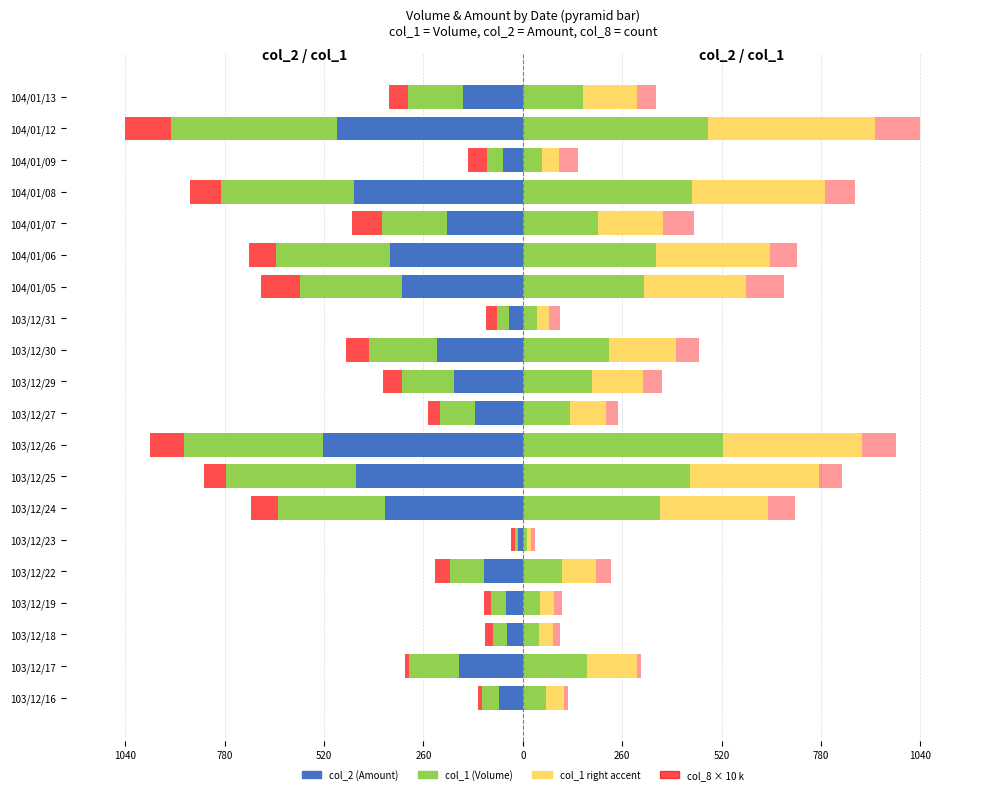

How many data points in col_2 (right) are less than 181?

10